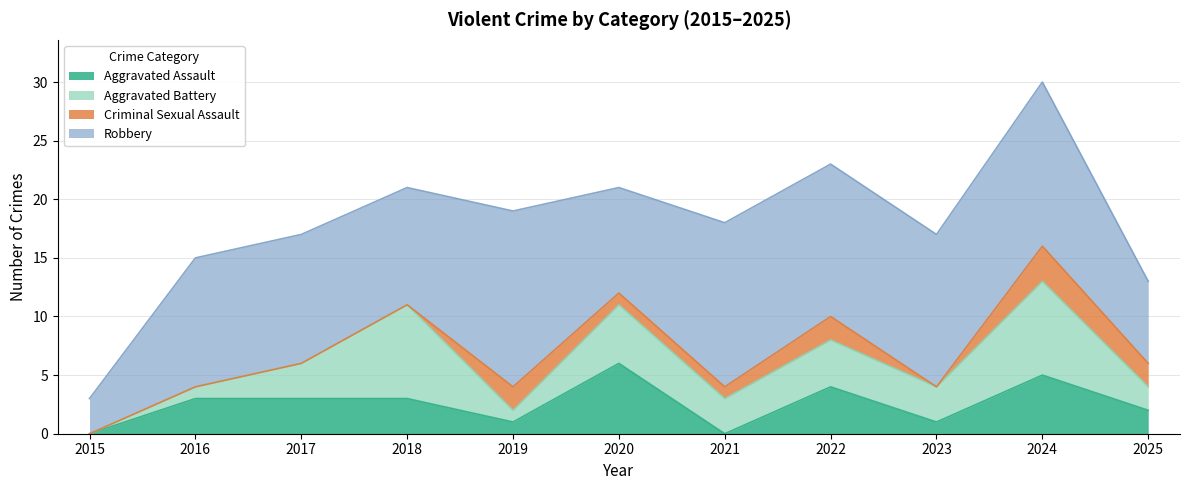

List the series in order of their peak value, lowest first.

Criminal Sexual Assault, Aggravated Assault, Aggravated Battery, Robbery